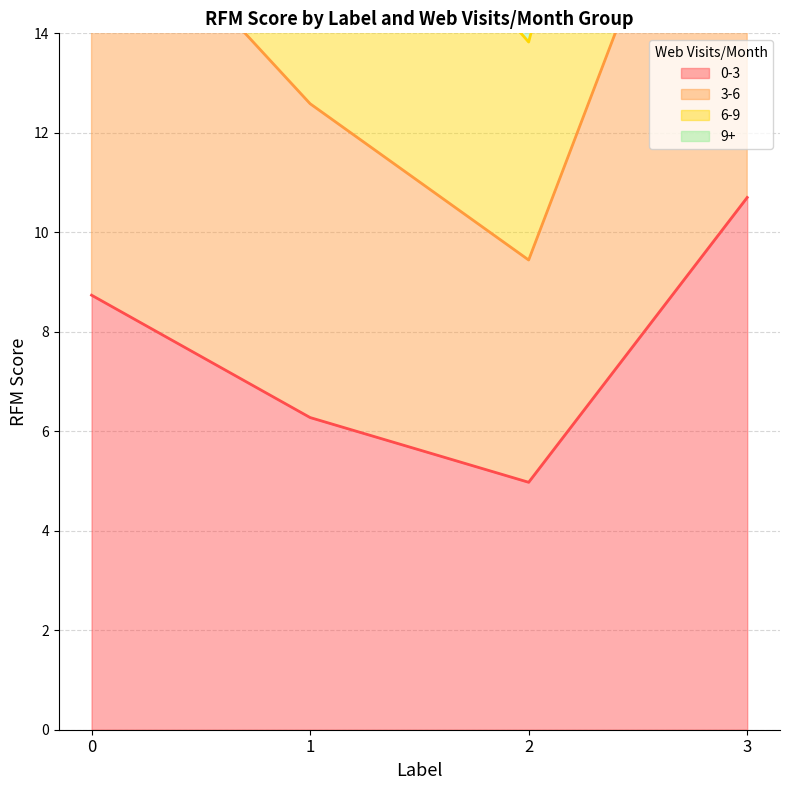

List the series in order of their overall mean, highest first.

3-6, 6-9, 0-3